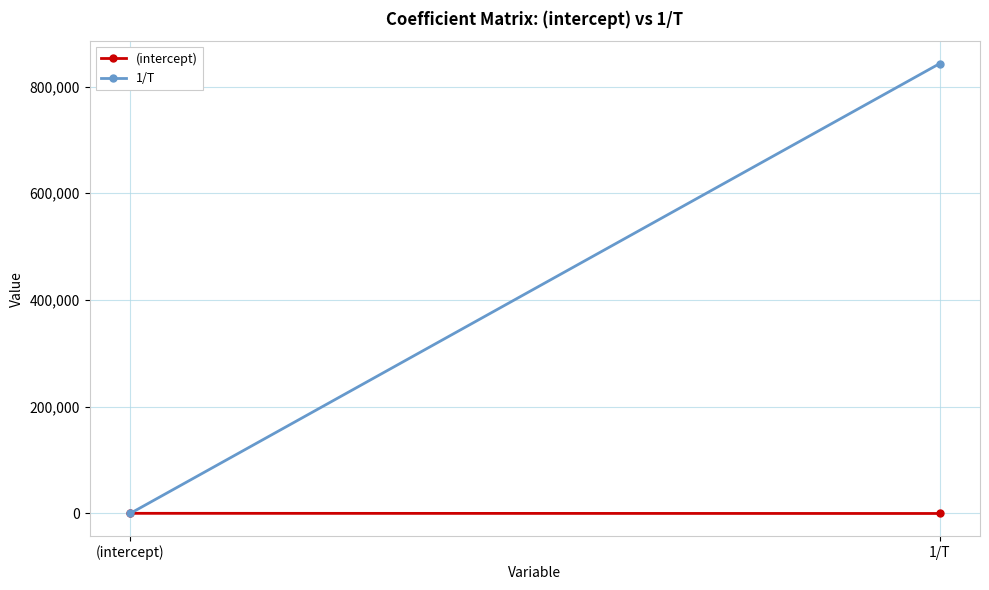

What is the smallest value displayed?

-295.0